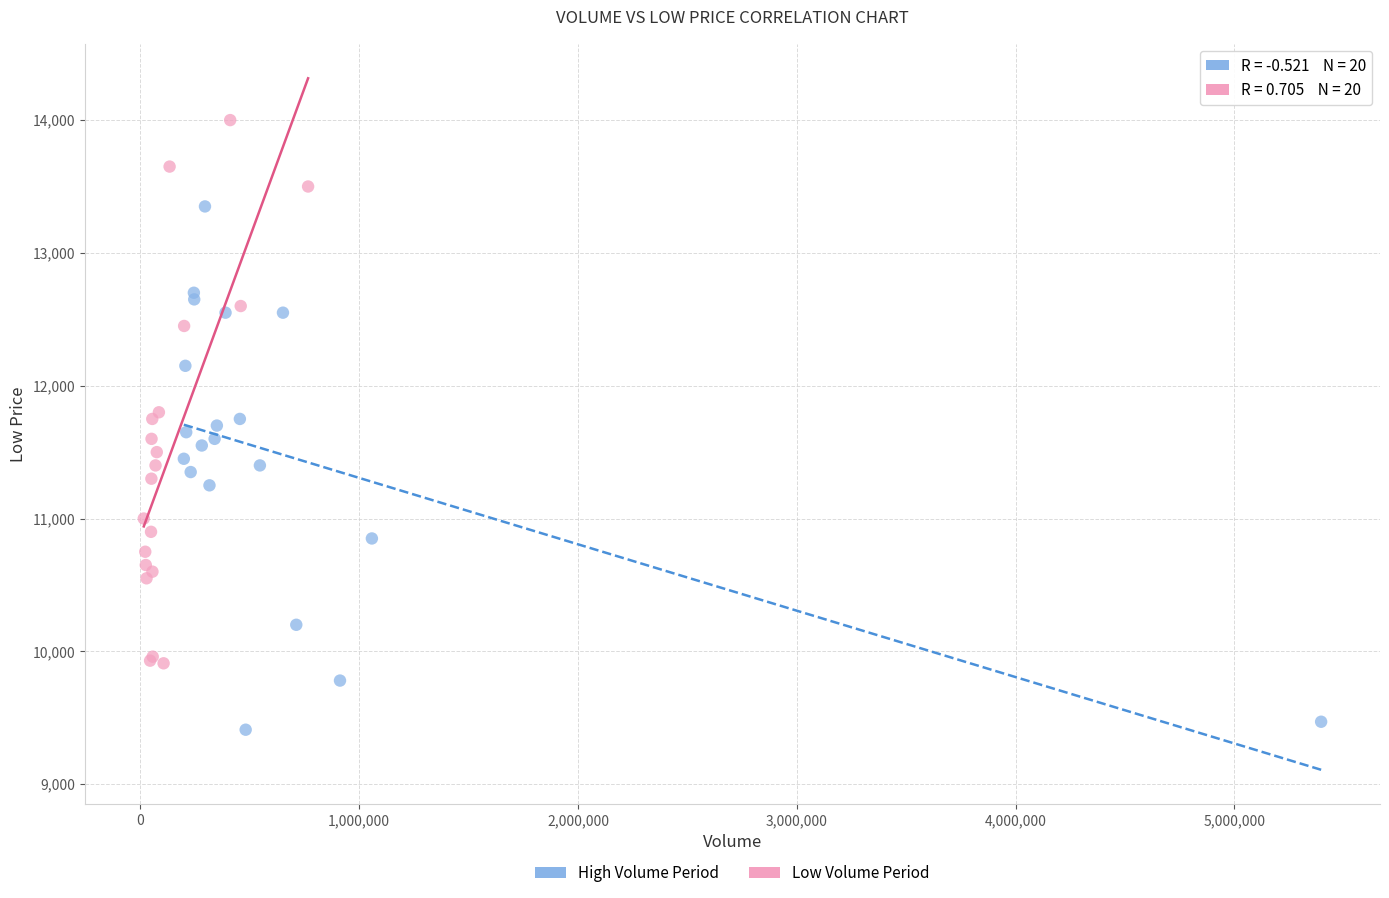

Which series has the widest spread of Y values?

Low Volume Period